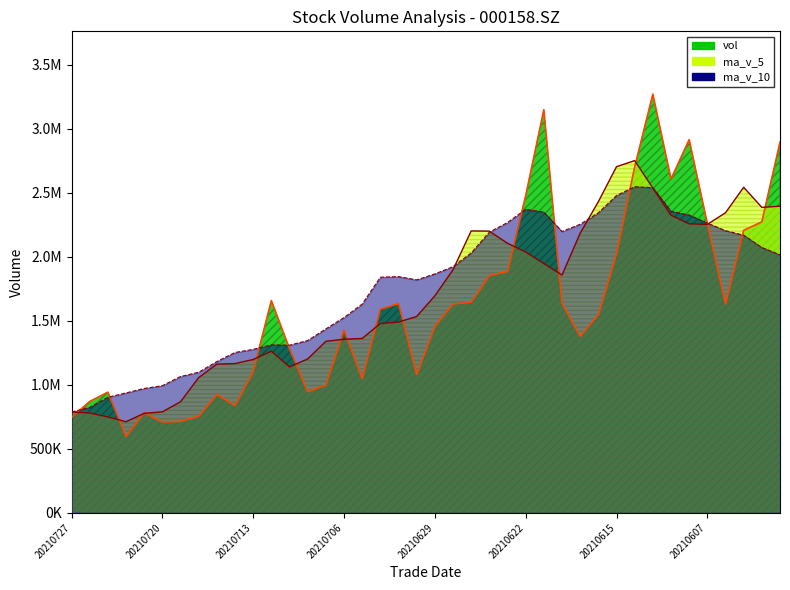

What is the spread (max minus min) of values at 20210715?

256627.9